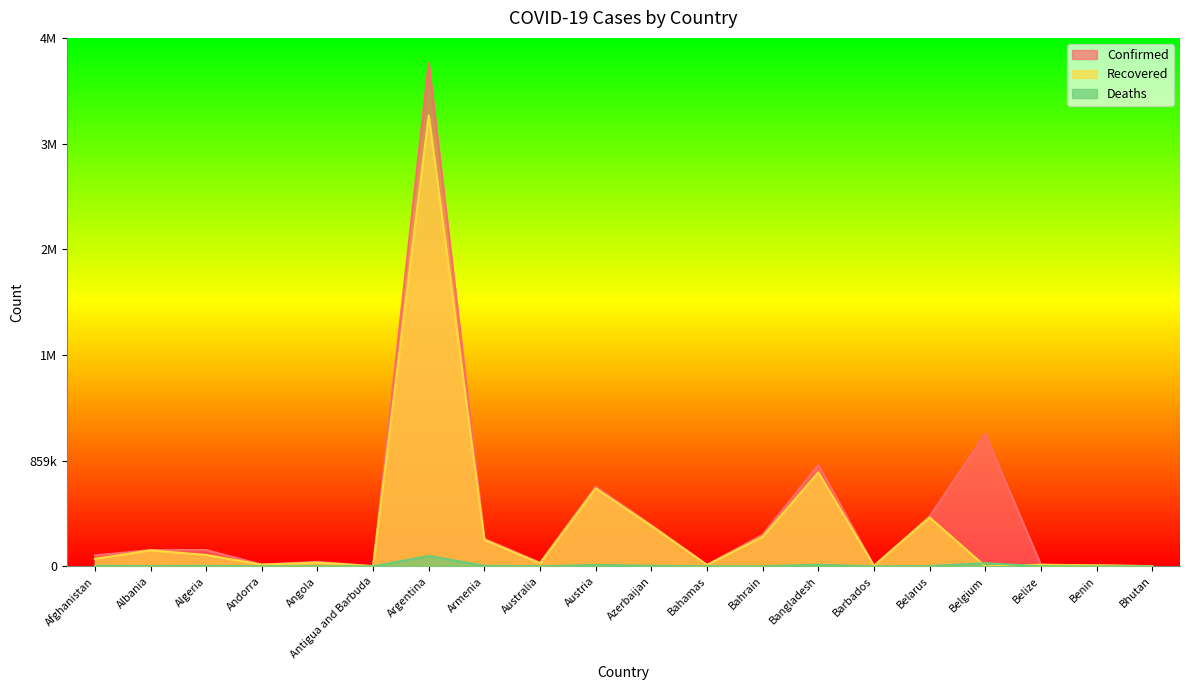

Which category has the lowest value in the Deaths series?

Bhutan